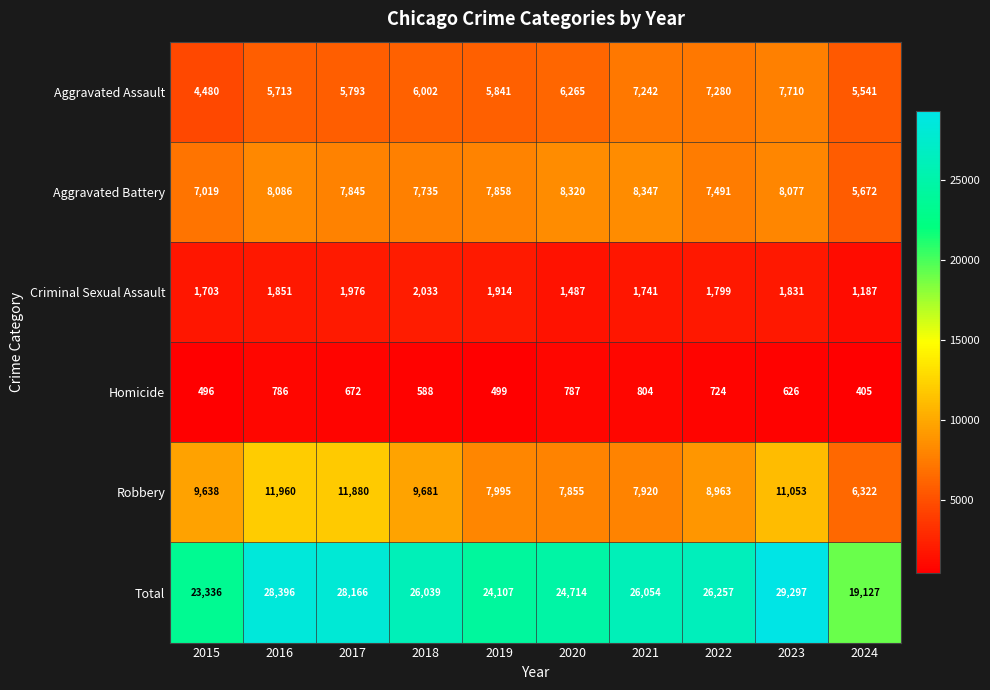

Where does the Total series first go above 26054?

2016